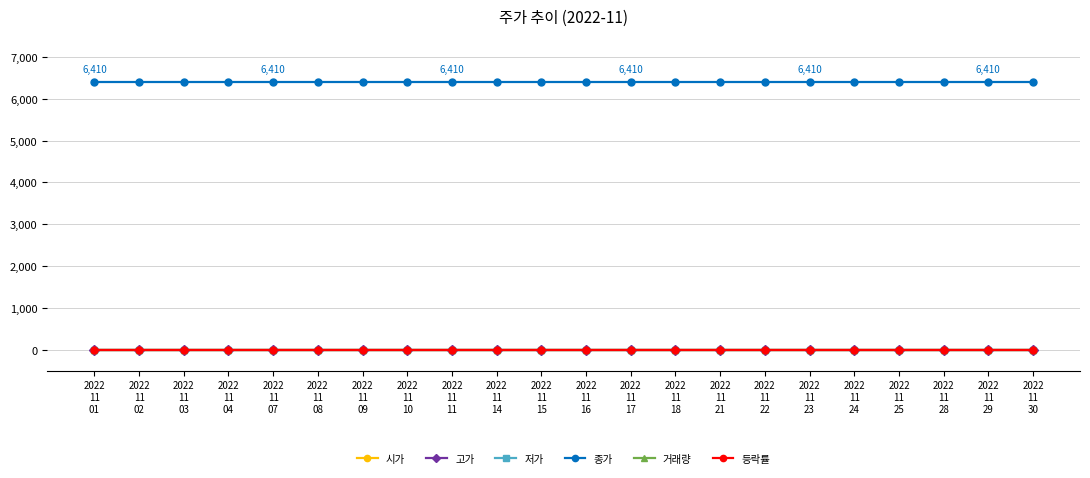

Which series changed the most between 2022
11
03 and 2022
11
24?

시가